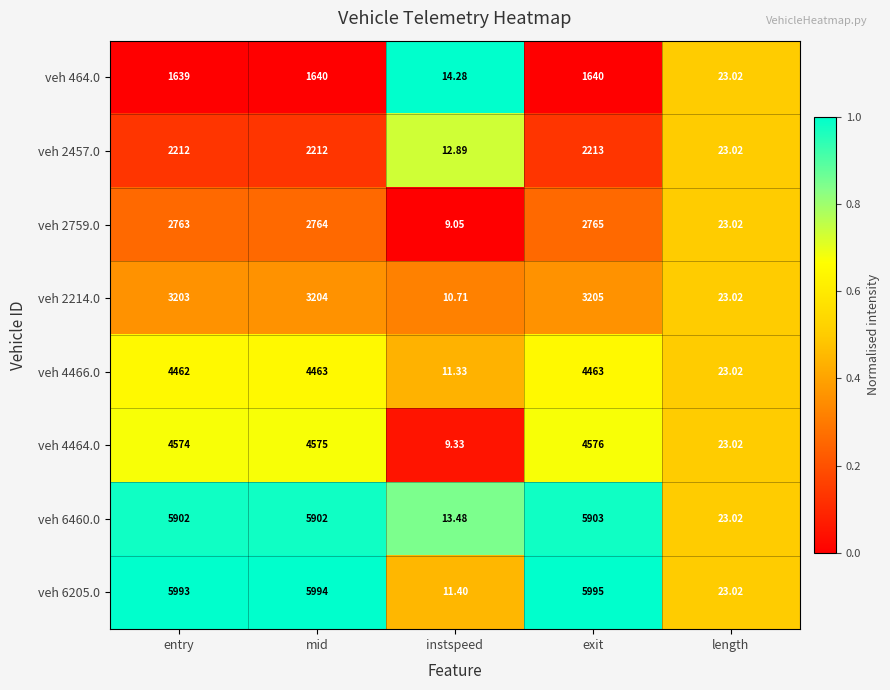

At which category does the chart reach its minimum across all series?

instspeed